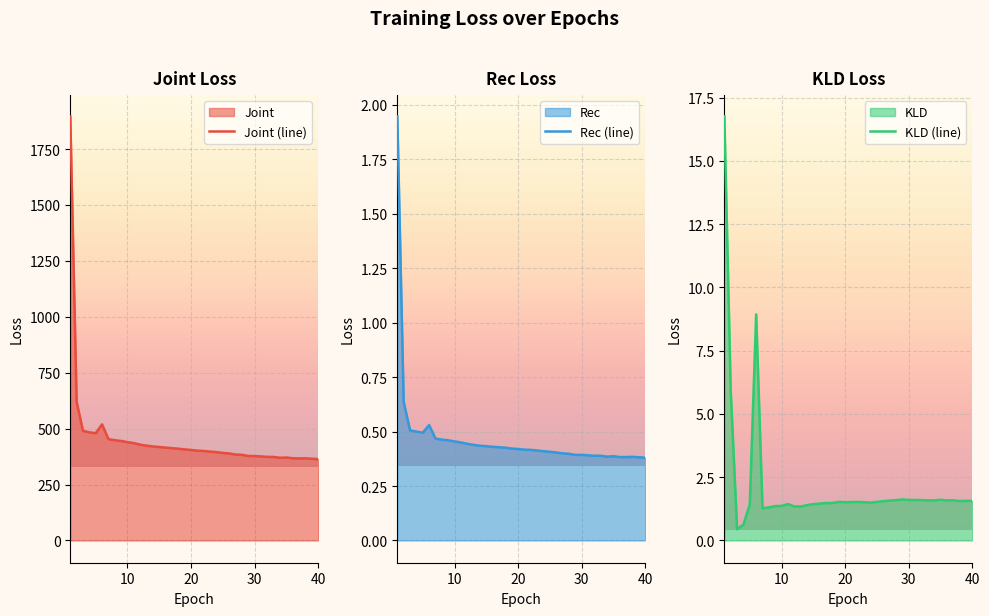

What is the lowest value of the KLD (line) series?

0.4